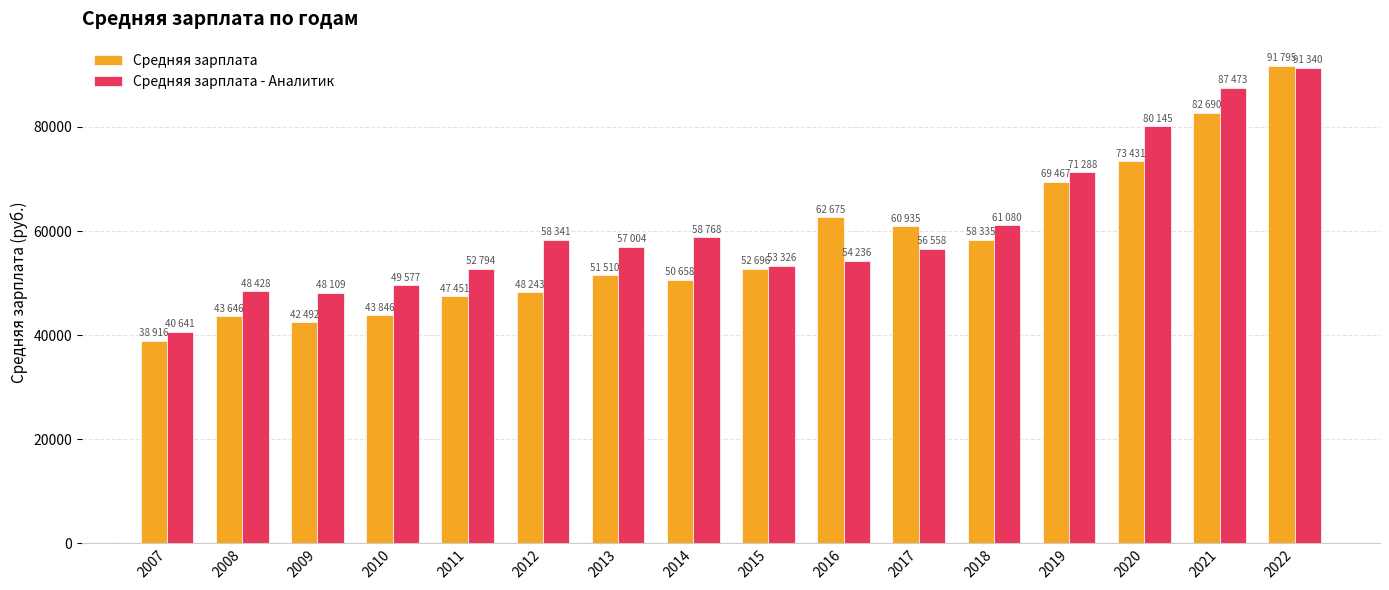

Which label corresponds to the smallest value in the chart?

2007